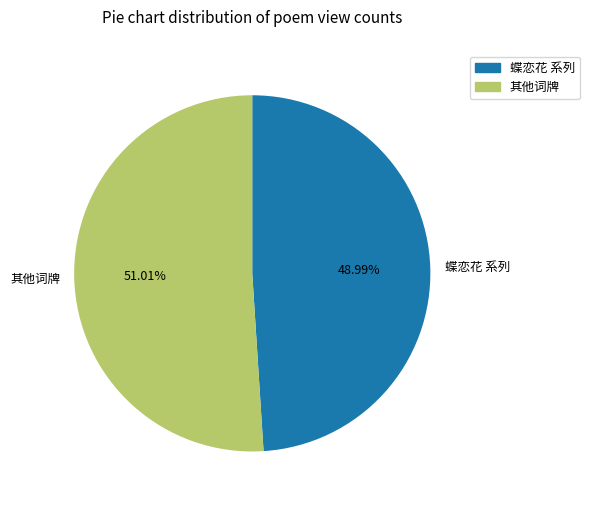

Is 蝶恋花 系列 the majority of the pie?

No